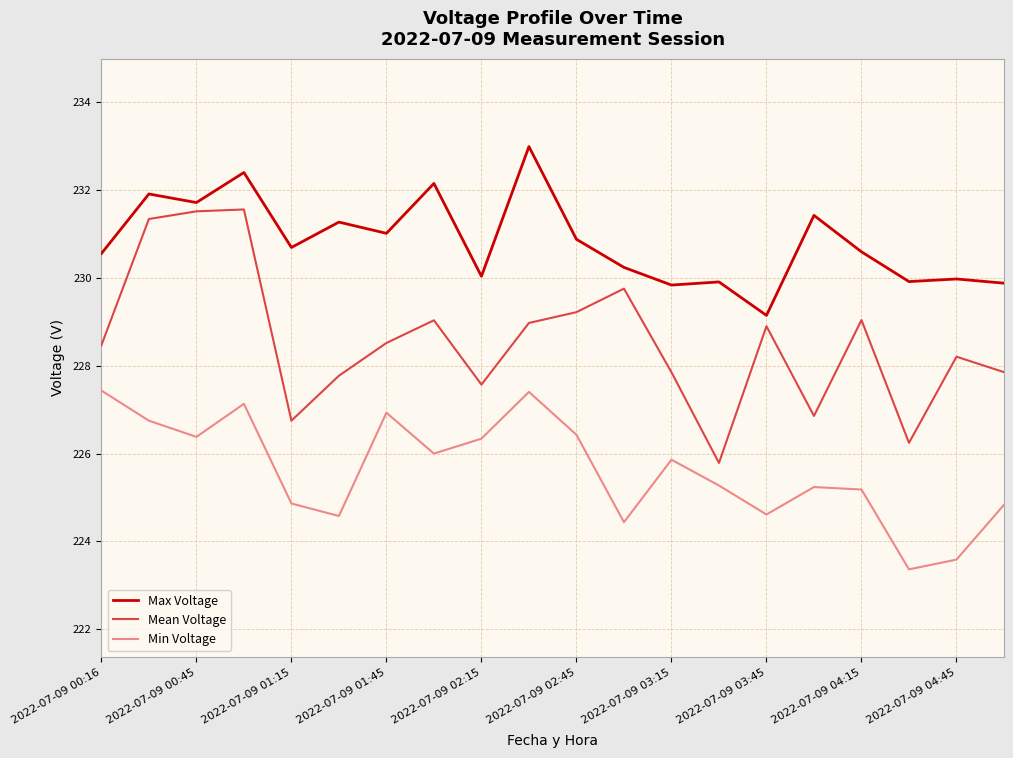

Count the number of data series in this chart.

3